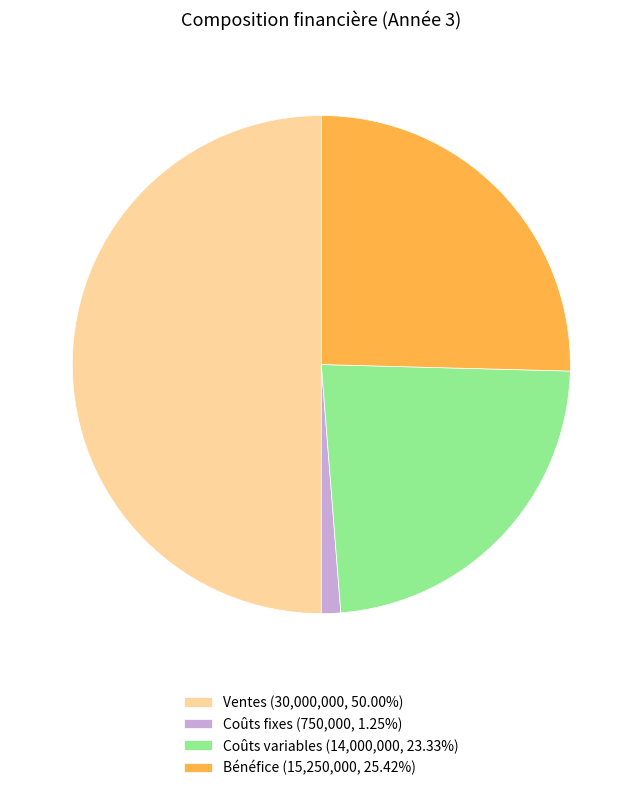

What is the ratio of the value at Bénéfice (15,250,000, 25.42%) to the value at Coûts fixes (750,000, 1.25%)?

20.3